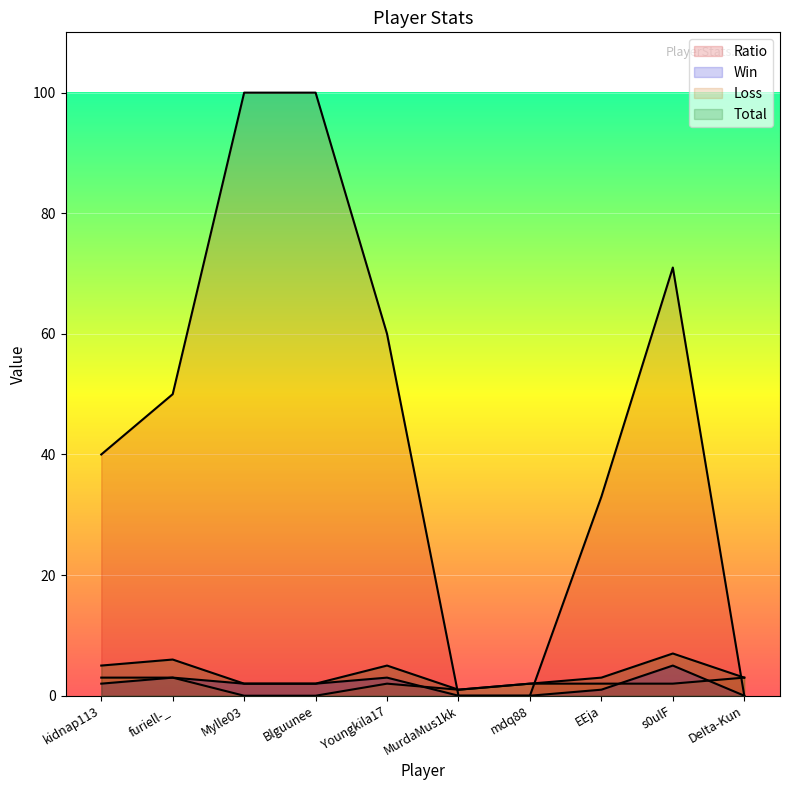

True or false: Win and Total intersect in this chart.

False